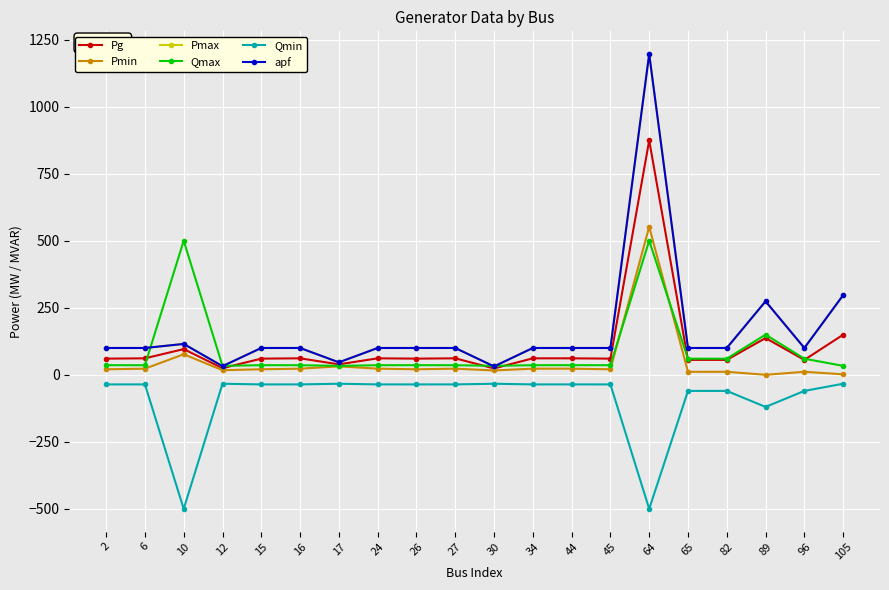

What is the sum of the Pmin values at 82 and 17?

42.7